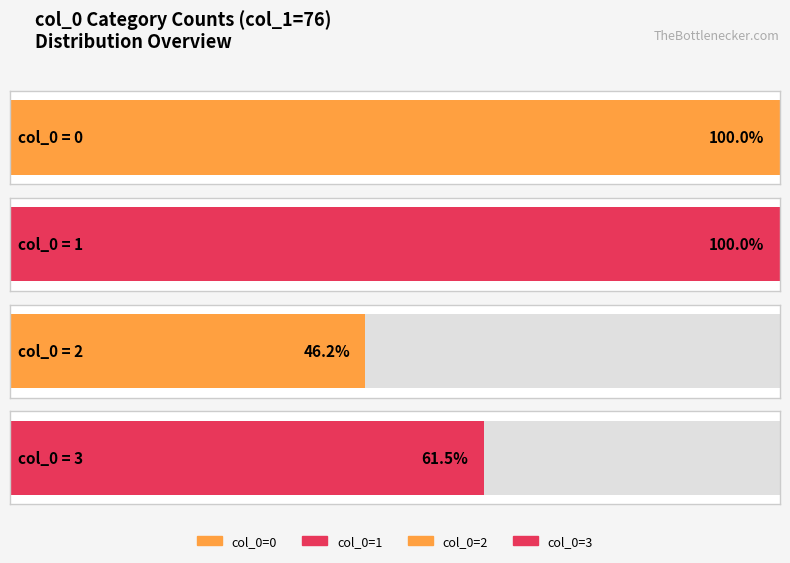

What is the difference between the col_0_values values at 1 and 3?

2